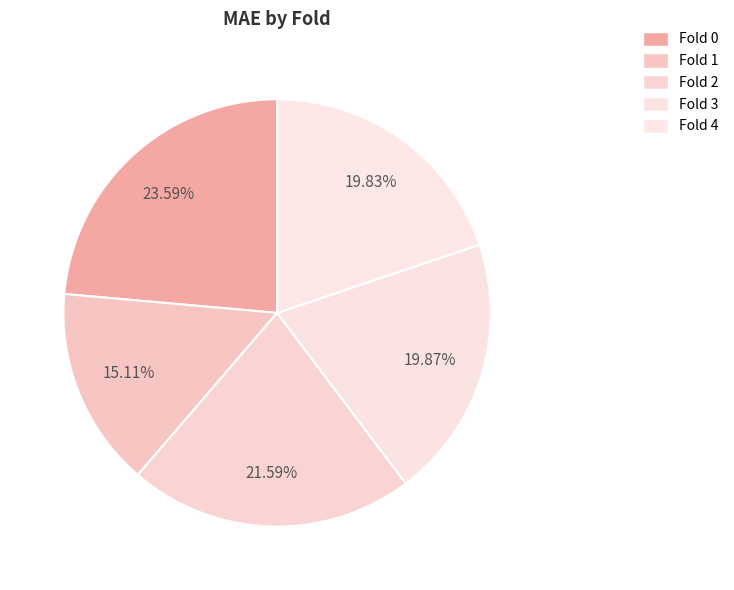

Count the number of slices in the pie.

5